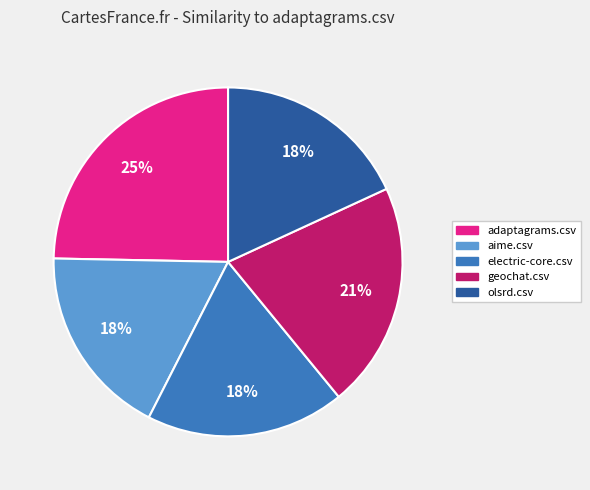

Combined, do electric-core.csv and aime.csv account for over 50%?

No